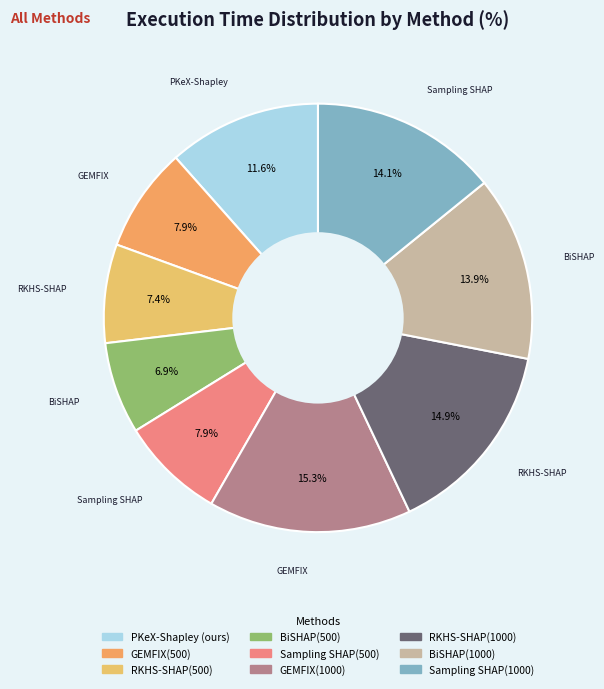

Do PKeX-Shapley (ours) and GEMFIX(500) together represent more than half of the pie?

No